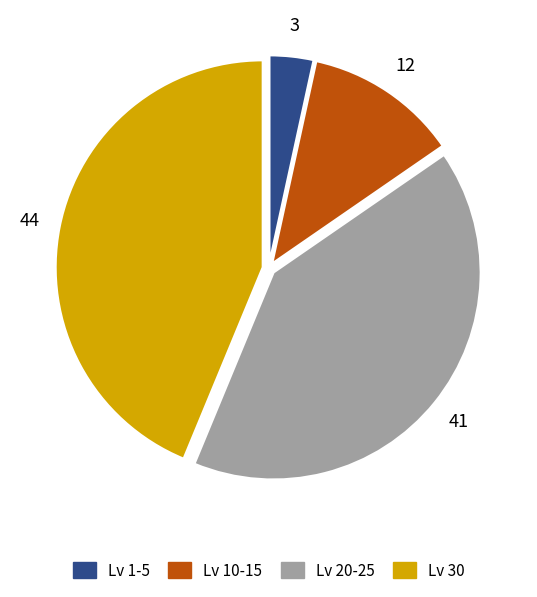

How many segments does this pie chart have?

4